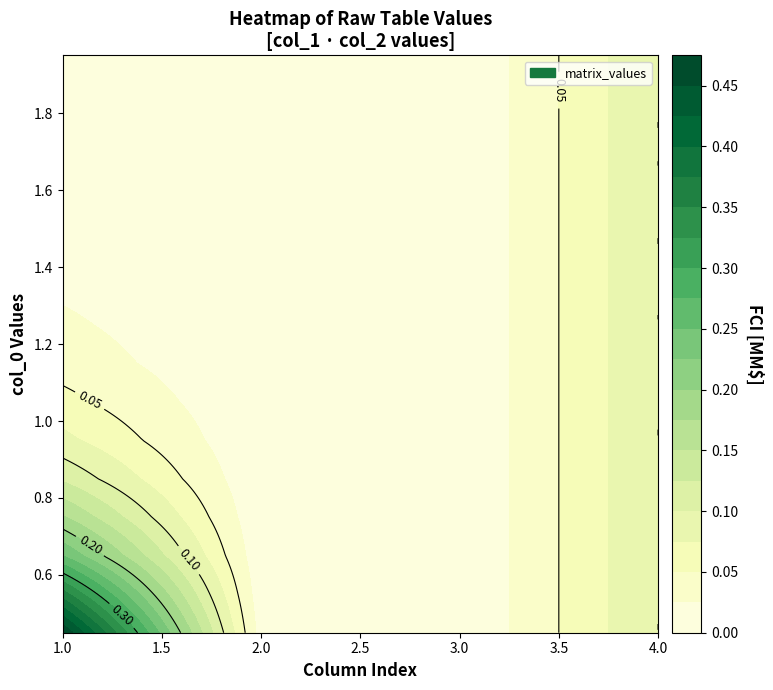

Reading left to right, extract all data points from this chart.

0.45: 0=0.5	1=0.0	2=0.0	3=0.1
0.55: 0=0.4	1=0.0	2=0.0	3=0.1
0.65: 0=0.2	1=0.0	2=0.0	3=0.1
0.75: 0=0.2	1=0.0	2=0.0	3=0.1
0.85: 0=0.1	1=0.0	2=0.0	3=0.1
0.95: 0=0.1	1=0.0	2=0.0	3=0.1
1.05: 0=0.1	1=0.0	2=0.0	3=0.1
1.15: 0=0.0	1=0.0	2=0.0	3=0.1
1.25: 0=0.0	1=0.0	2=0.0	3=0.1
1.35: 0=0.0	1=0.0	2=0.0	3=0.1
1.45: 0=0.0	1=0.0	2=0.0	3=0.1
1.55: 0=0.0	1=0.0	2=0.0	3=0.1
1.65: 0=0.0	1=0.0	2=0.0	3=0.1
1.75: 0=0.0	1=0.0	2=0.0	3=0.1
1.85: 0=0.0	1=0.0	2=0.0	3=0.1
1.95: 0=0.0	1=0.0	2=0.0	3=0.1